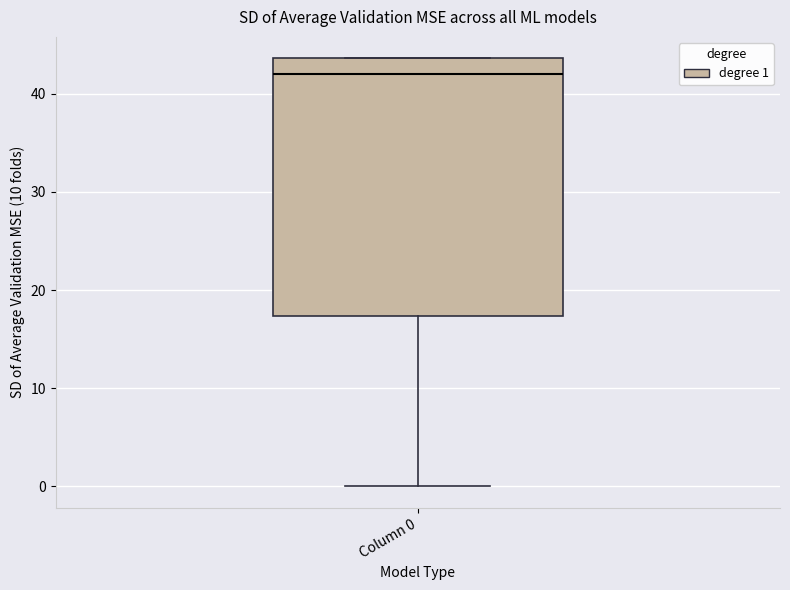

Read this box plot against the y-axis: the position of the median line, the range covered by the box, and the ends of both whiskers. The values are not printed on the chart, so give them approximately, as read against the axis.

median 42, box 17 to 44, whiskers 0 to 44